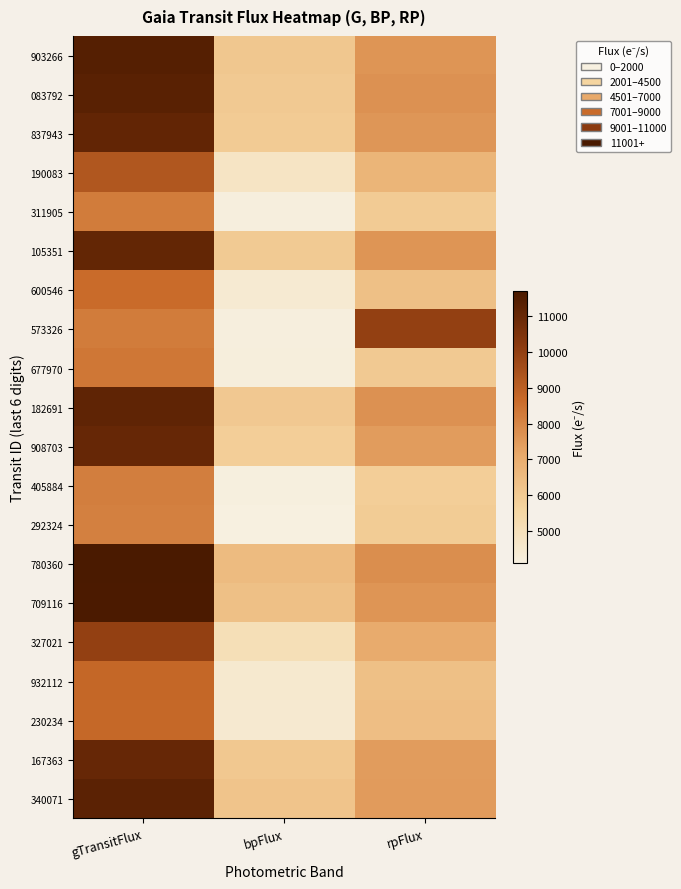

Which label corresponds to the smallest value in the chart?

bpFlux